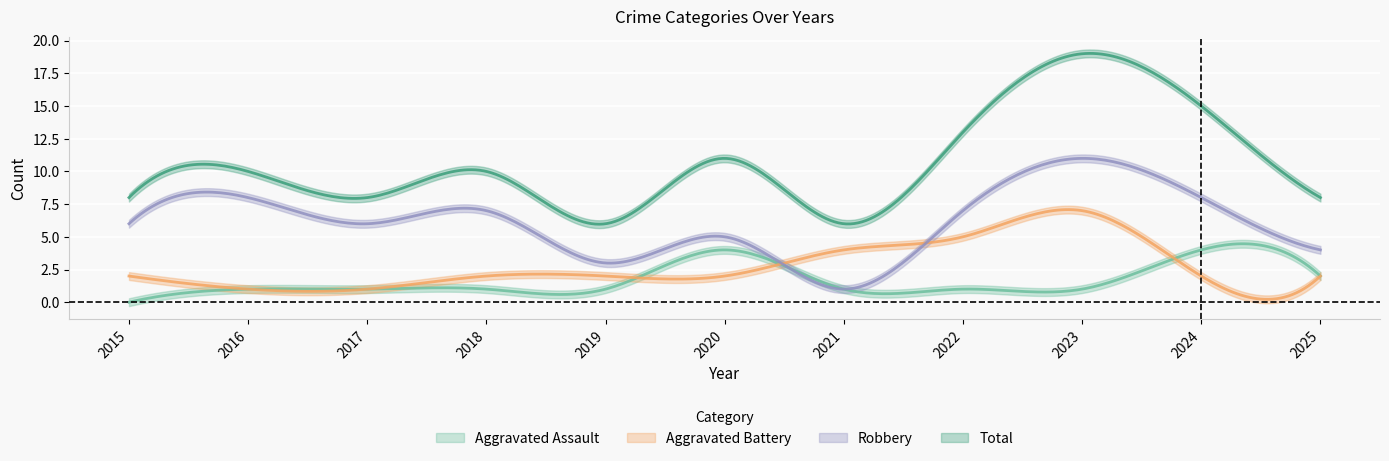

What is the difference between the Total values at 2018 and 2023?

9